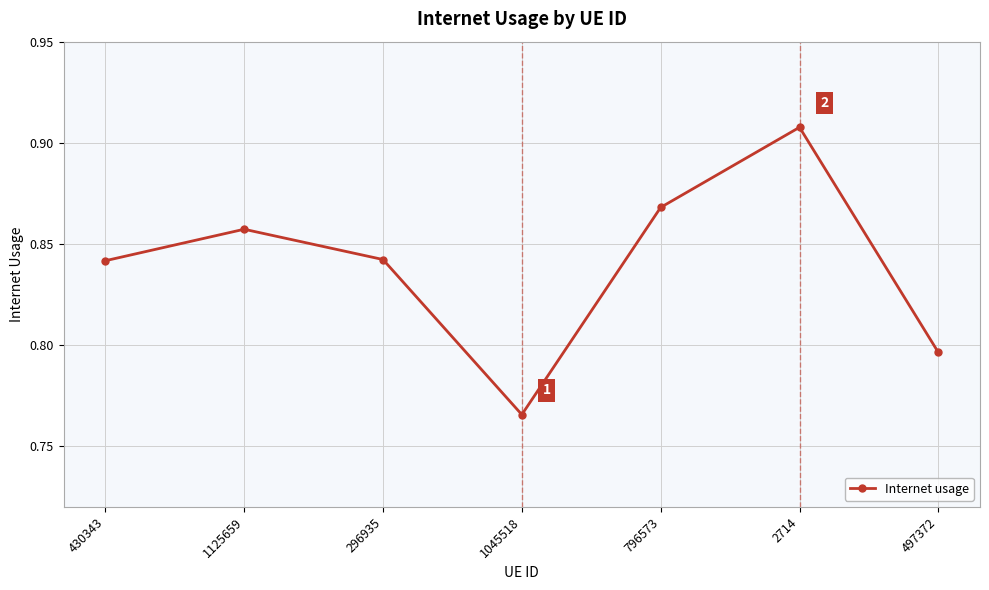

The value at 1125659 is 0.2. True or false?

False